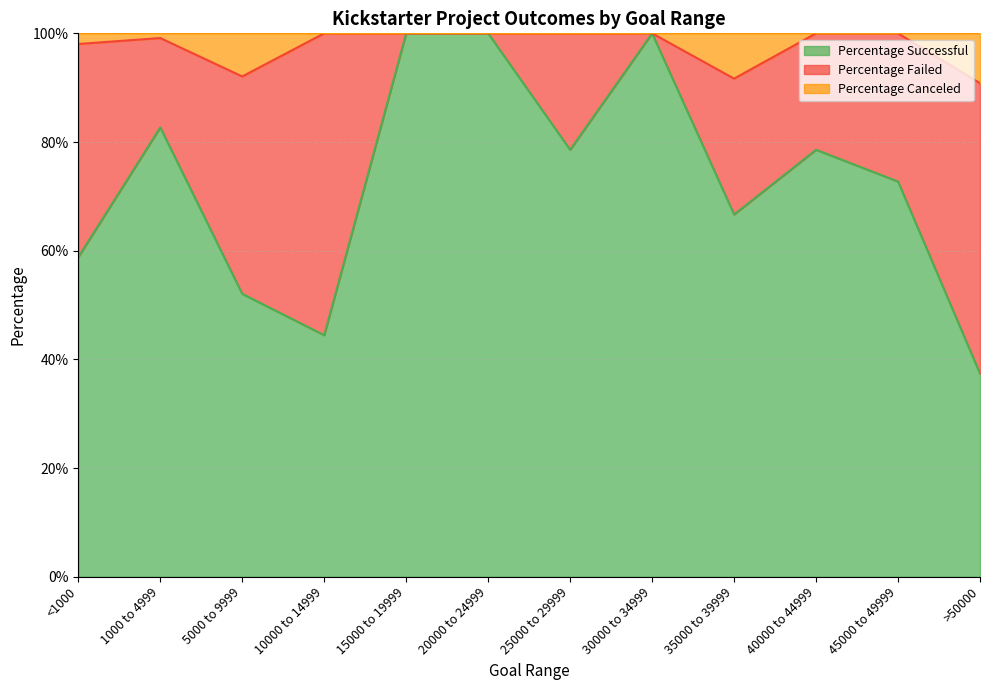

Does the chart have visible grid lines?

Yes